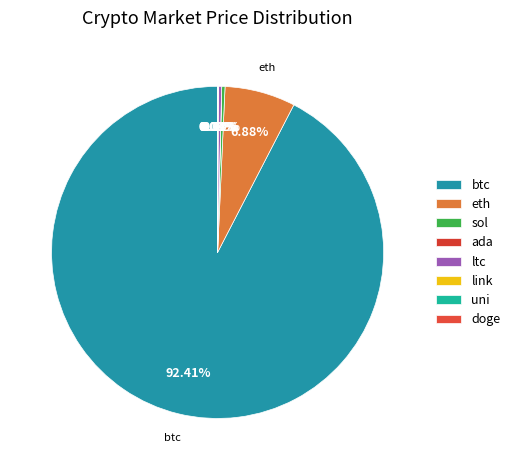

Count the number of slices in the pie.

8